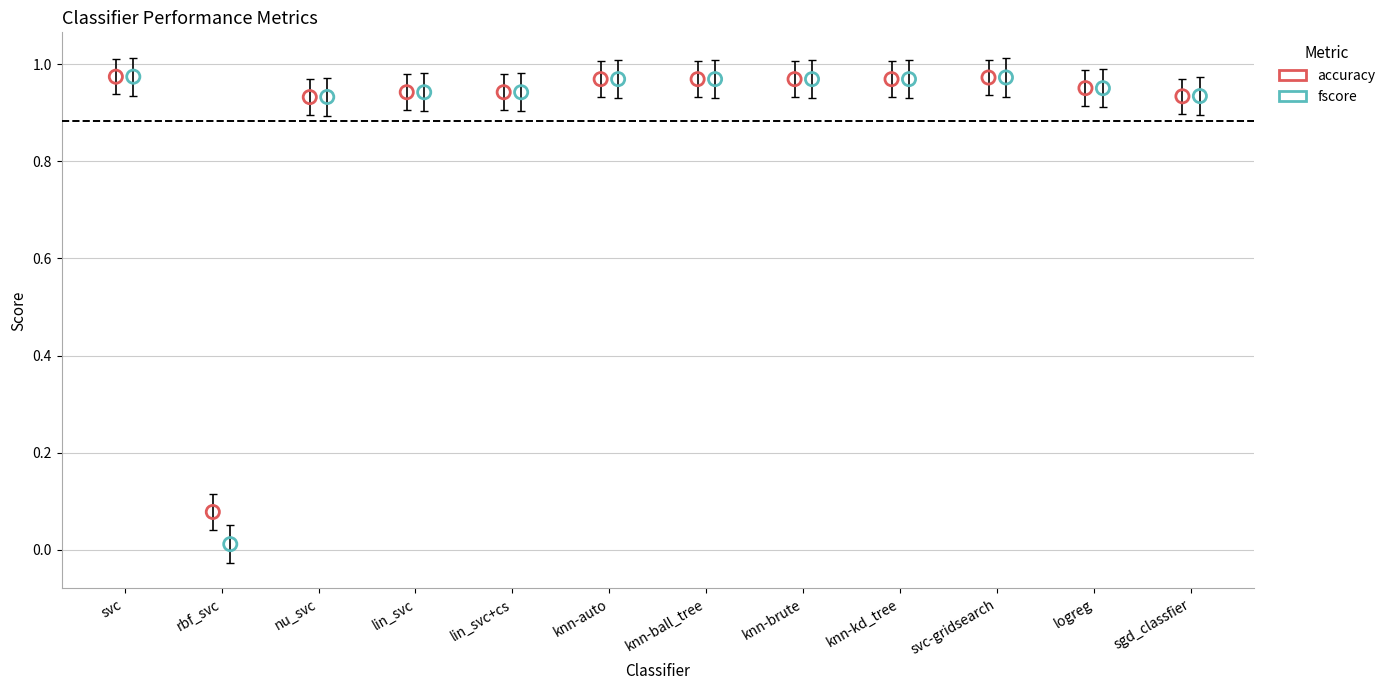

Which series has the widest spread of Y values?

fscore